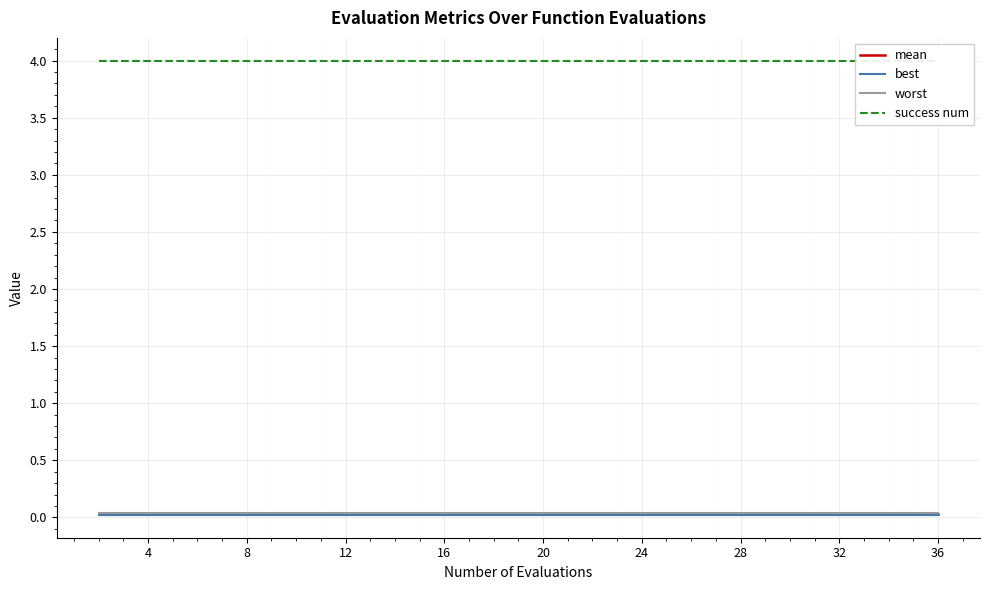

What is the sum of all best values?

0.4